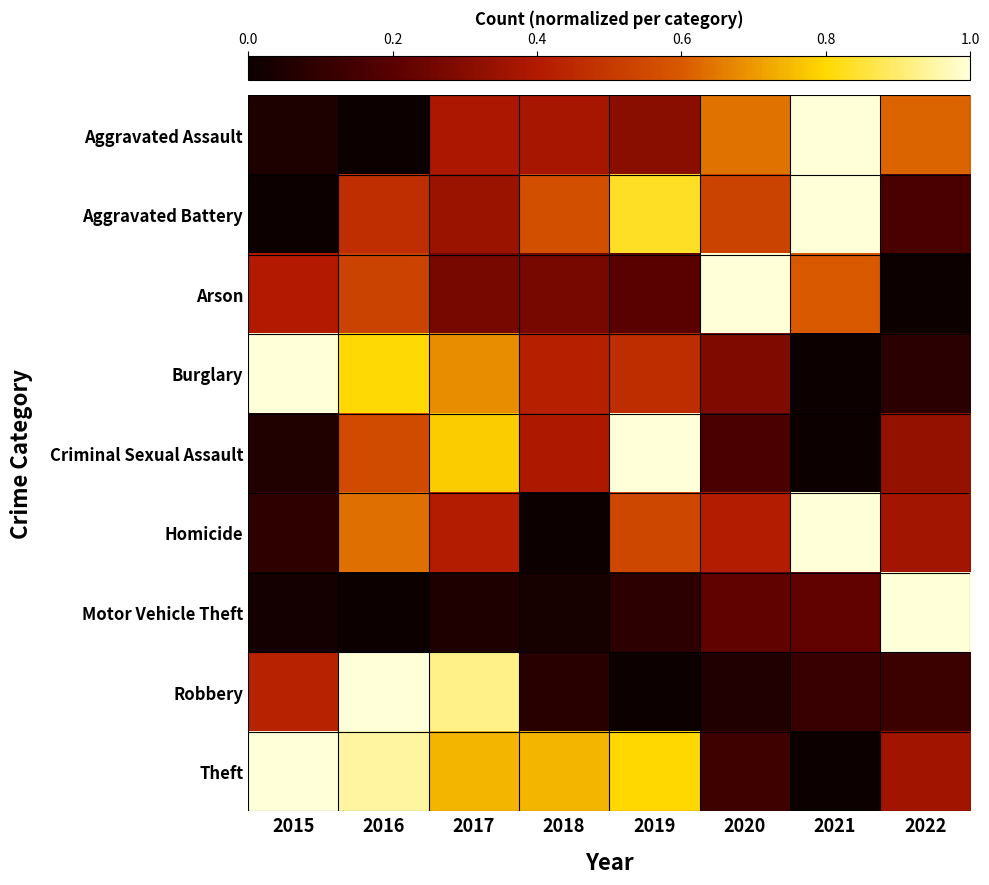

Which series has the widest spread of values?

Aggravated Assault